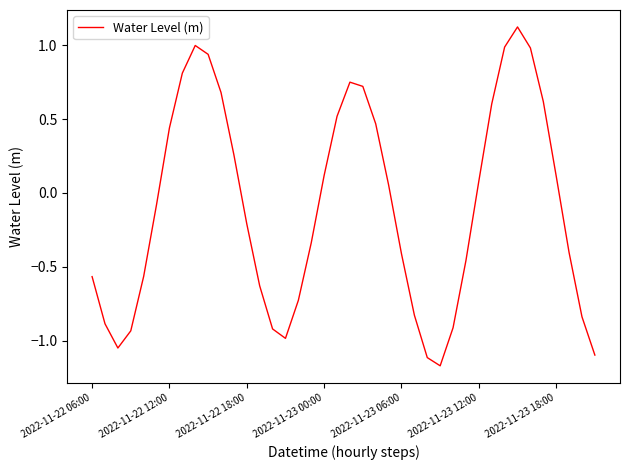

What is the difference between the maximum and minimum values?

2.3